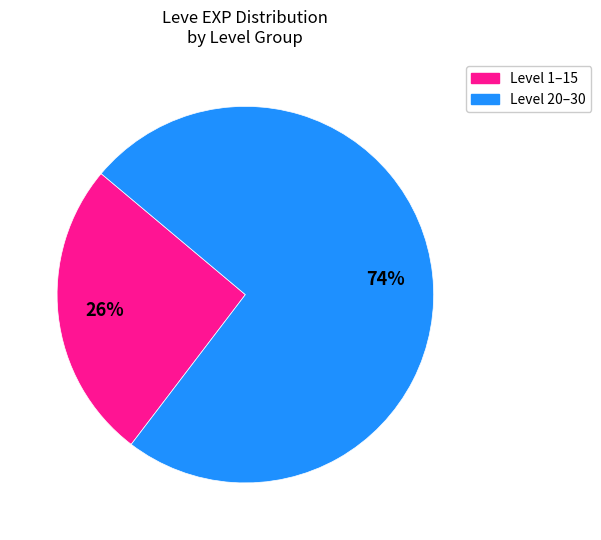

What is the largest slice in the pie chart?

Level 20–30